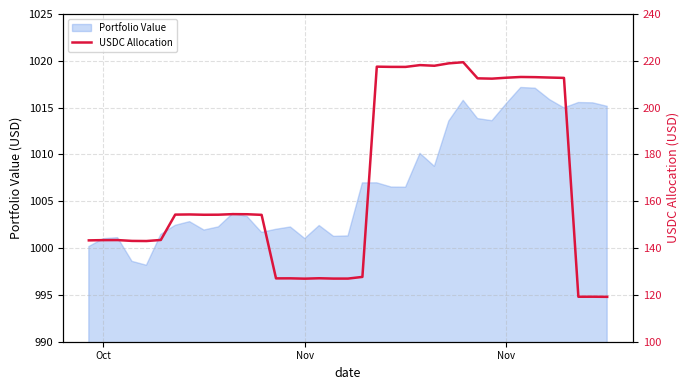

Reading left to right, what are all the values shown in this chart?

143.3	143.4	143.4	143.1	143.0	143.5	154.3	154.4	154.2	154.3	154.5	154.5	154.2	127.1	127.1	126.9	127.1	127.0	127.0	127.7	217.5	217.4	217.4	218.2	217.9	218.9	219.4	212.5	212.4	212.8	213.1	213.0	212.8	212.7	119.2	119.2	119.2